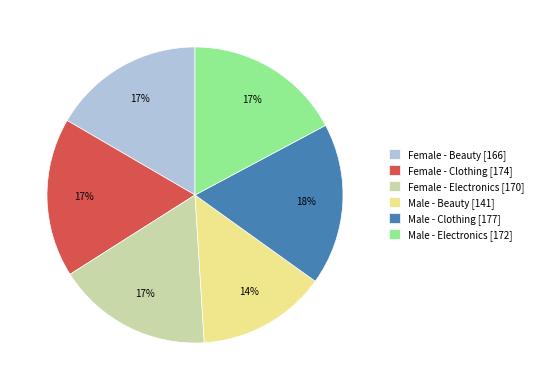

Does any single category account for the majority?

No